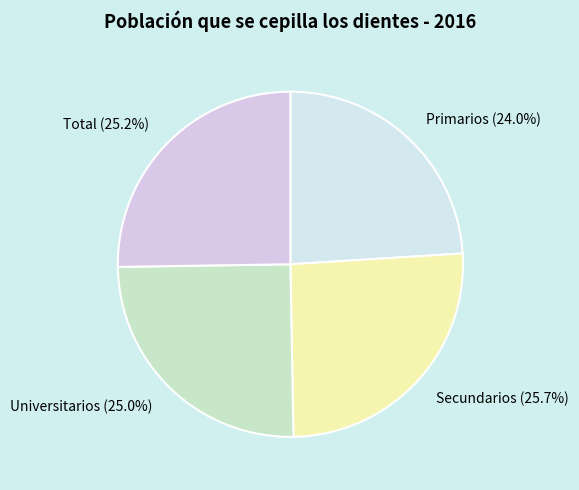

What portion of the pie excludes Total?

74.8%